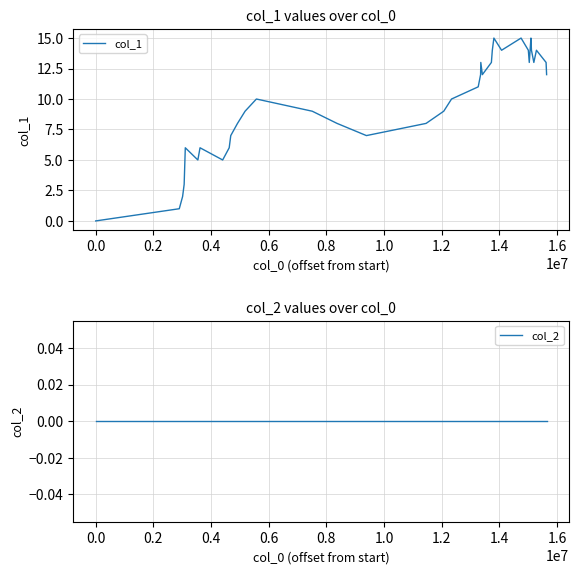

True or false: col_2 has more than 2 interior local peaks.

False